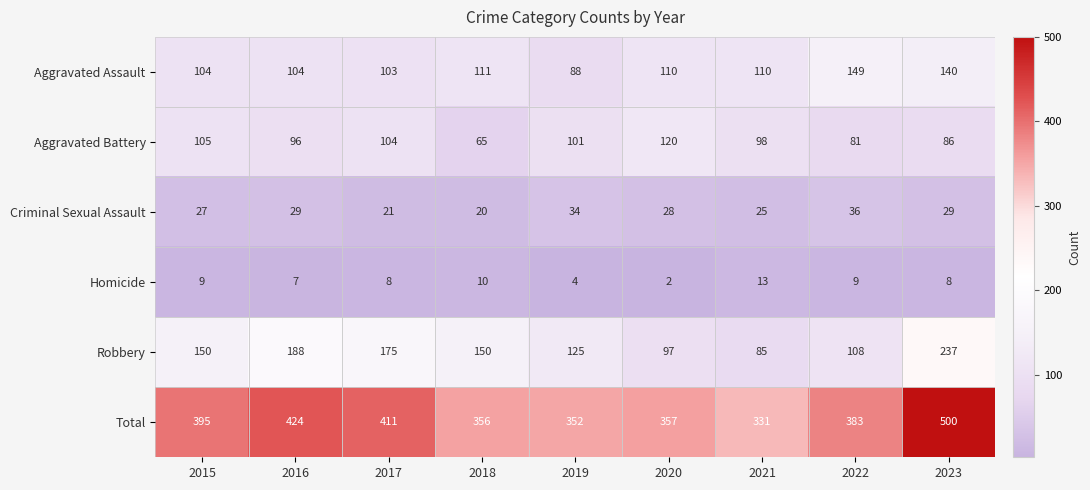

What is the sum of all Aggravated Battery values?

856